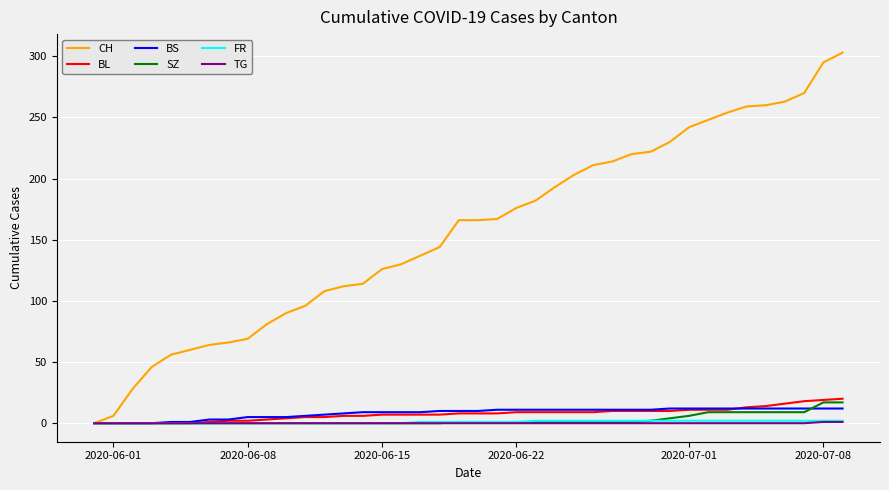

Does the chart have visible grid lines?

Yes